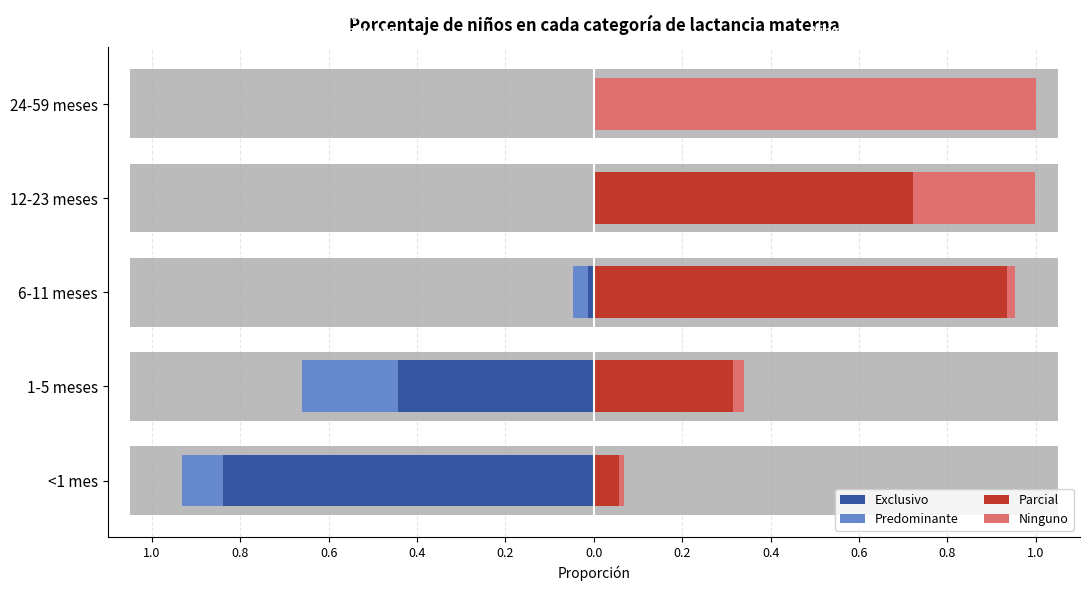

Reading left to right, what are all the values shown in this chart?

Exclusivo (izq): -0.8	-0.4	-0.0	0.0	0.0
Predominante (izq): -0.1	-0.2	-0.0	-0.0	0.0
Parcial (der): 0.1	0.3	0.9	0.7	0.0
Ninguno (der): 0.0	0.0	0.0	0.3	1.0